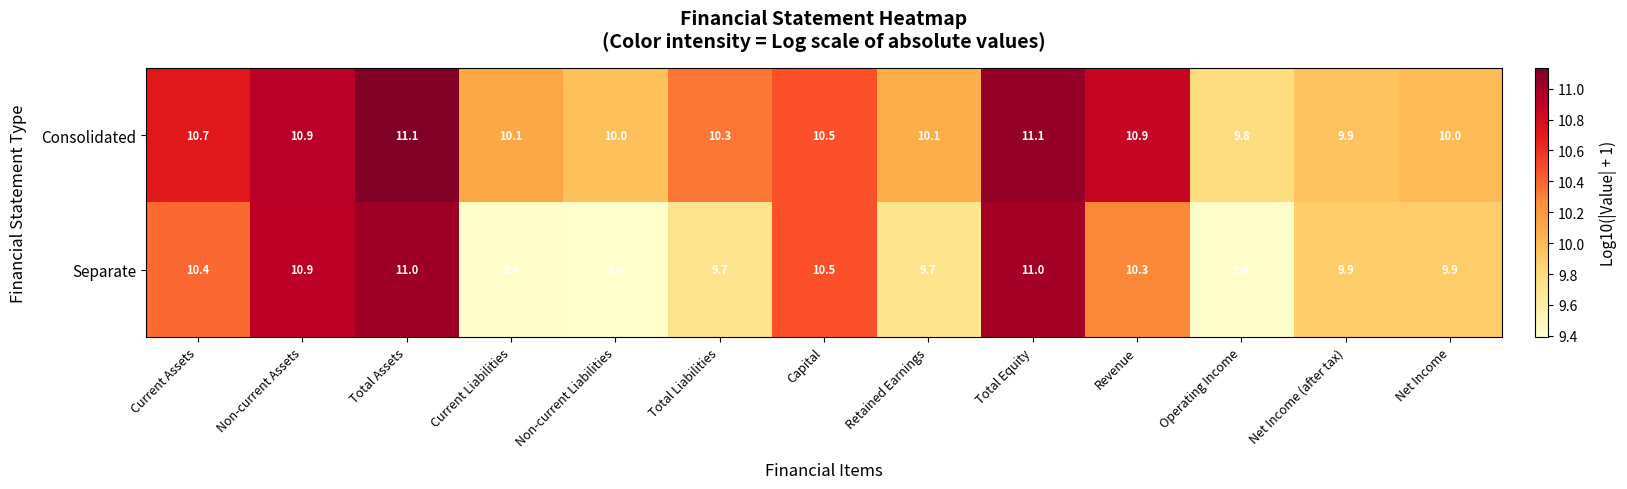

Which series has the widest spread of values?

Separate